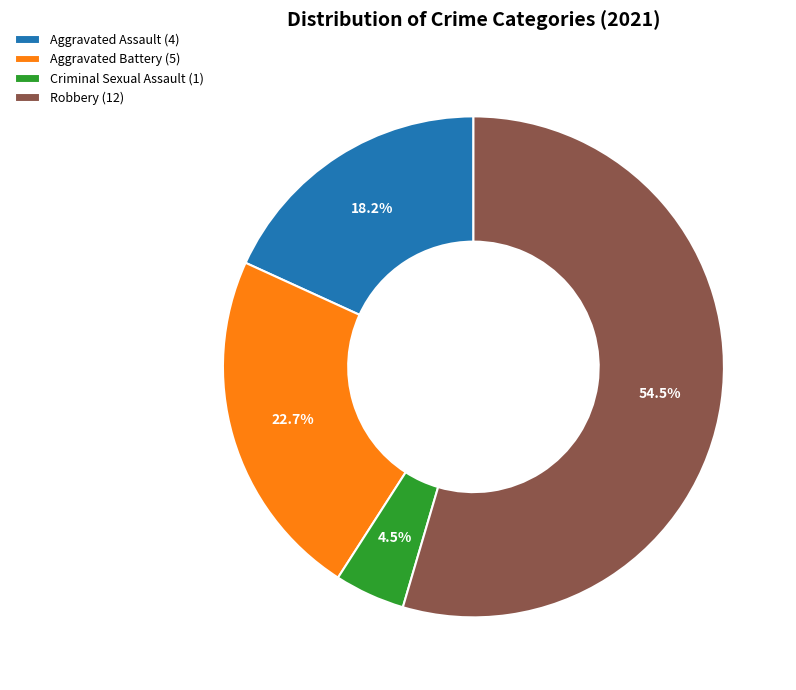

Do Aggravated Battery (5) and Robbery (12) together represent more than half of the pie?

Yes